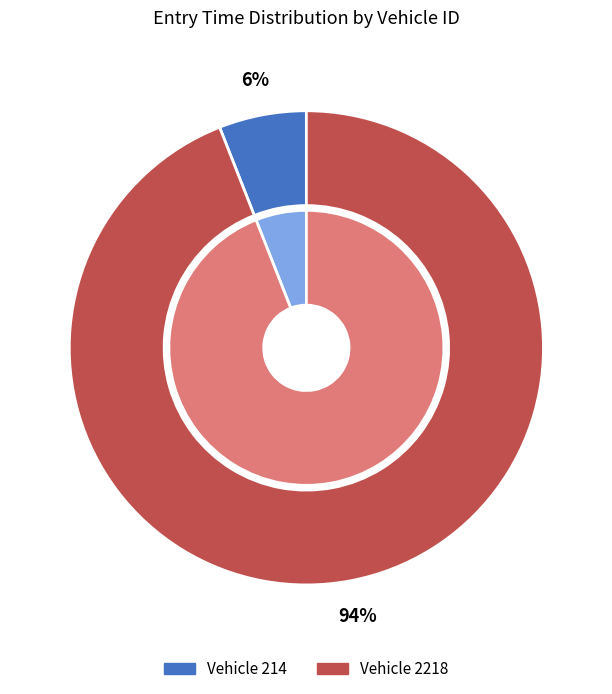

Which slice is the largest?

2218